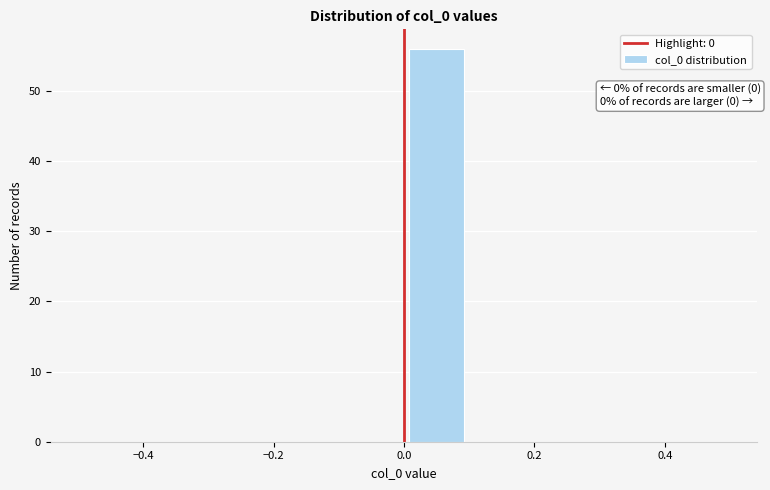

Which range on the x-axis has the tallest bar?

0.0 to 0.1